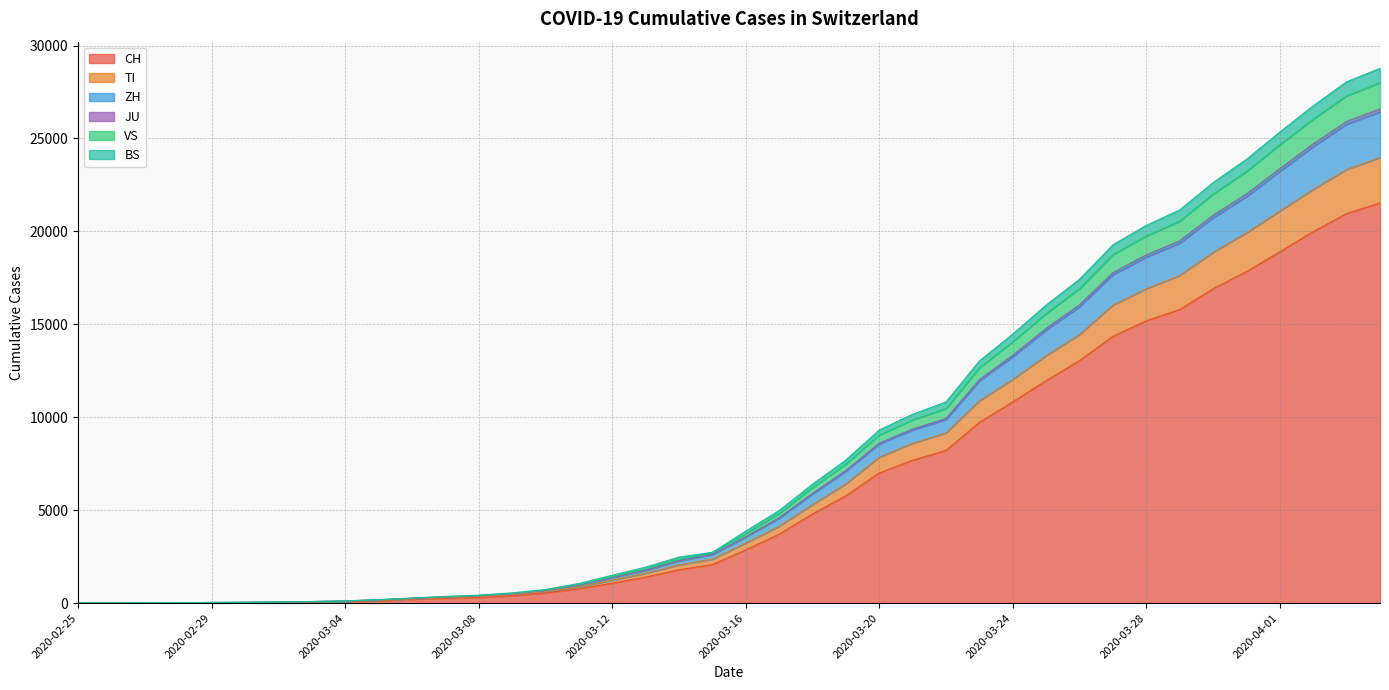

What is the maximum value for CH?

21529